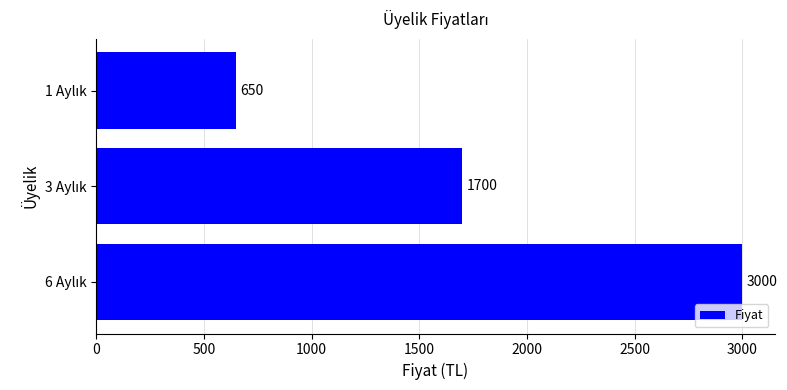

What is the value of the 1st bar from the top?

650